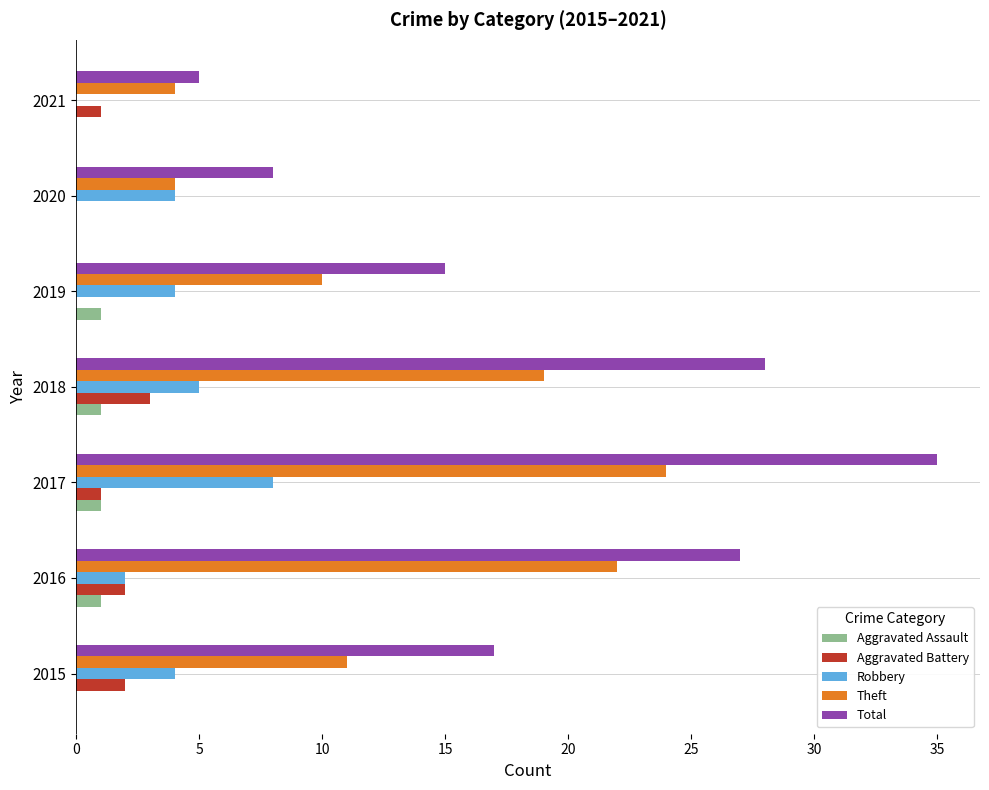

The Total series shows 4 at 2015. True or false?

False